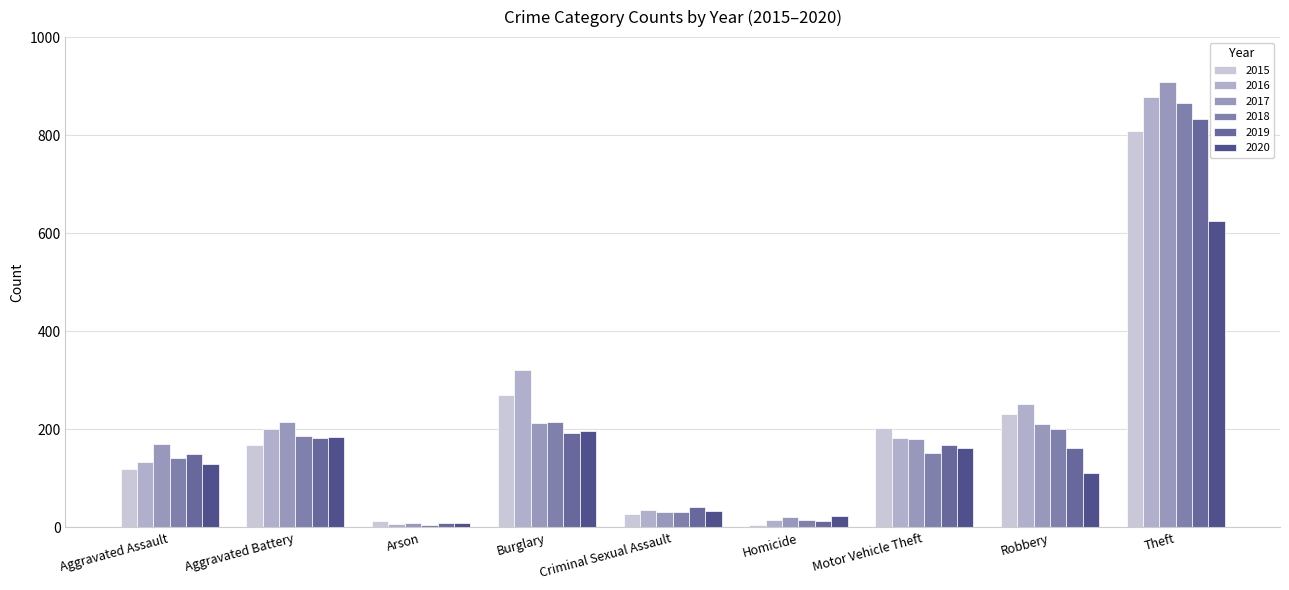

Is it true that 2019 equals 114 at Burglary?

False